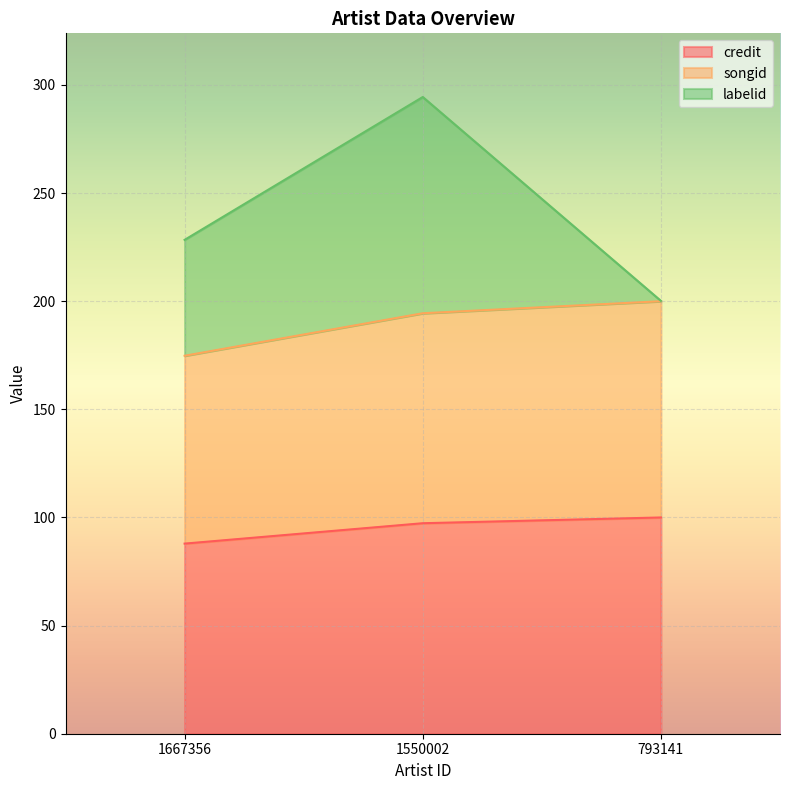

The value of credit at 793141 is 100.0. True or false?

True